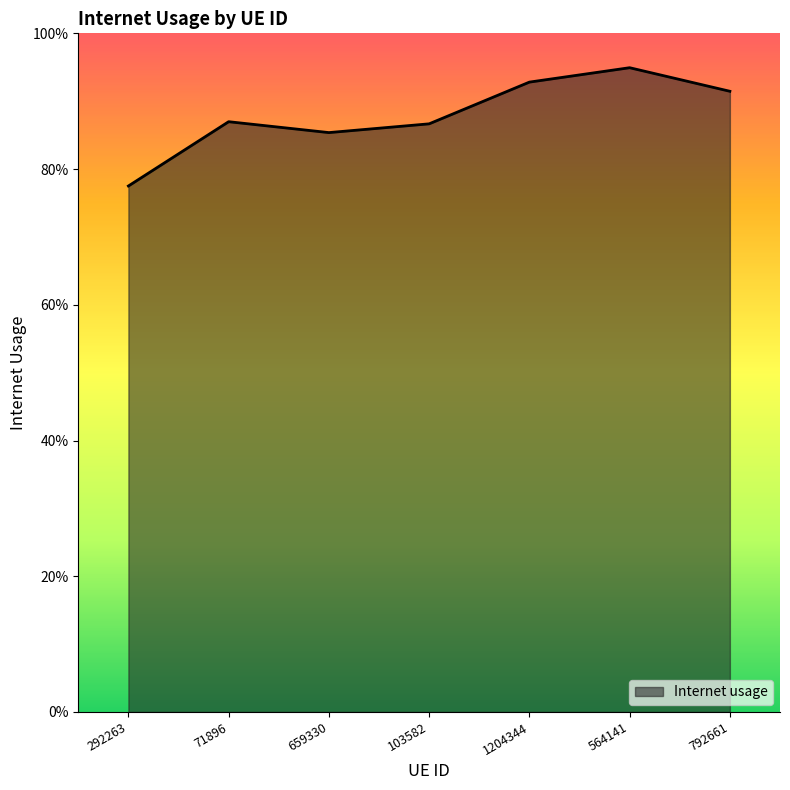

True or false: the data shows 0.9 at 792661.

True